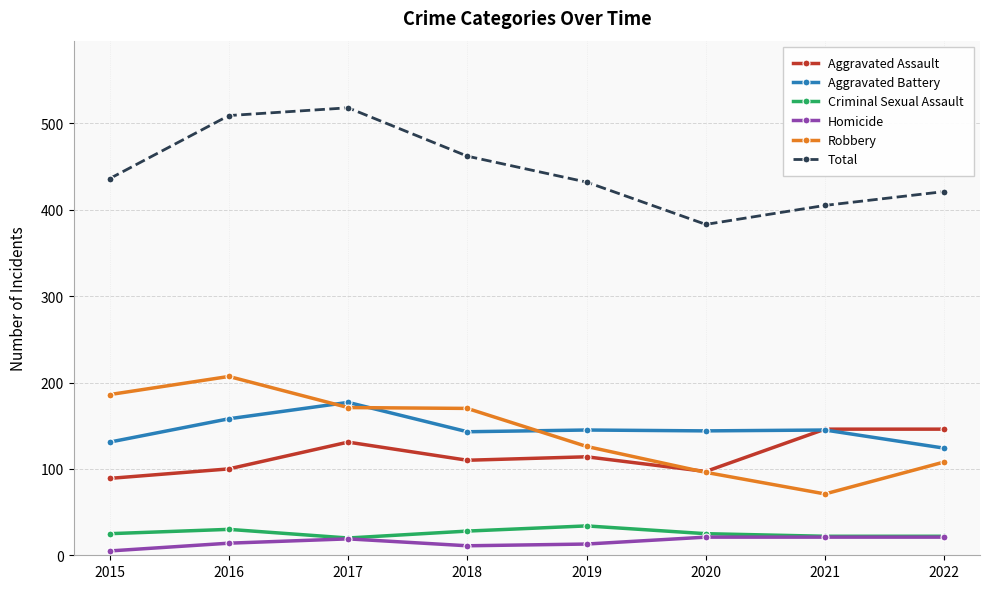

How many categories are shown in the chart?

8